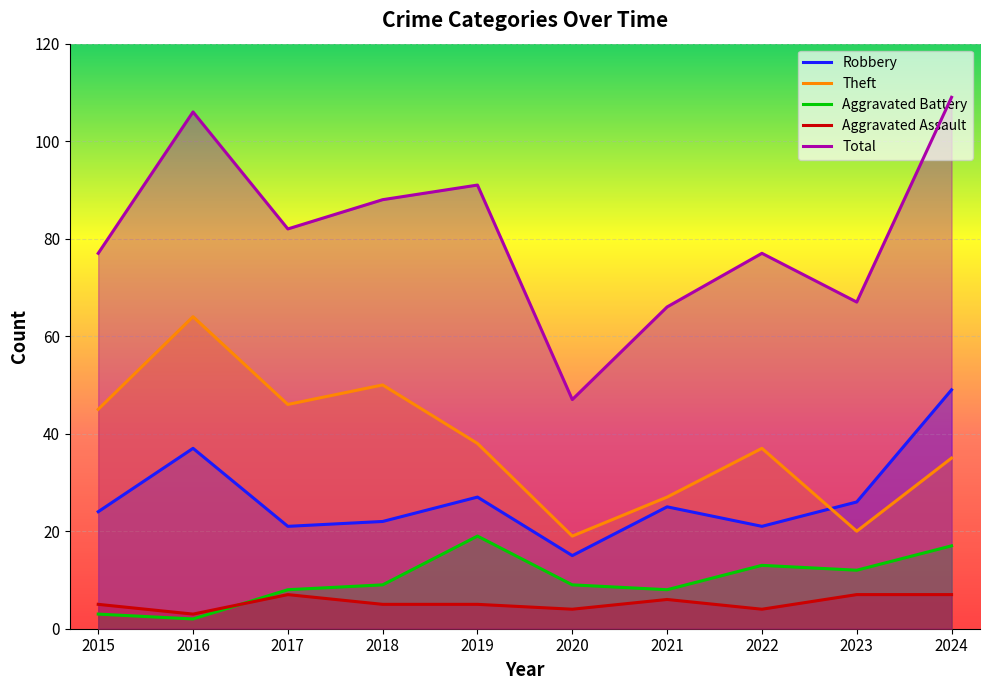

Which series has the largest range (max minus min)?

Total